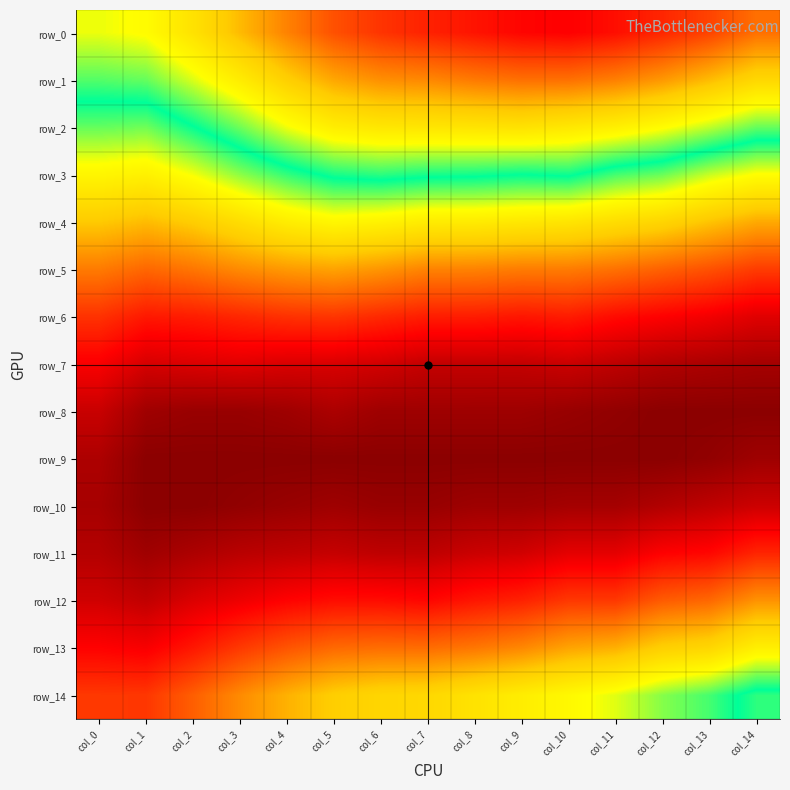

Reading right to left, list all the values displayed in this chart.

row_0: 0.1	0.1	0.1	0.1	0.1	0.1	0.1	0.1	0.1	0.1	0.1	0.1	0.1	0.1	0.1
row_1: 0.1	0.1	0.1	0.1	0.1	0.1	0.1	0.1	0.1	0.1	0.1	0.1	0.1	0.1	0.1
row_2: 0.1	0.1	0.1	0.1	0.1	0.1	0.1	0.1	0.1	0.1	0.1	0.1	0.1	0.1	0.1
row_3: 0.0	0.0	0.1	0.1	0.1	0.1	0.1	0.1	0.1	0.1	0.1	0.0	0.0	0.0	0.0
row_4: 0.0	0.0	0.0	0.0	0.0	0.0	0.0	0.0	0.0	0.0	0.0	0.0	0.0	0.0	0.0
row_5: 0.0	0.0	0.0	0.0	0.0	0.0	0.0	0.0	0.0	0.0	0.0	0.0	0.0	0.0	0.0
row_6: 0.0	0.0	0.0	0.0	0.0	0.0	0.0	0.0	0.0	0.0	0.0	0.0	0.0	0.0	0.0
row_7: 0.0	0.0	0.0	0.0	0.0	0.0	0.0	0.0	0.0	0.0	0.0	0.0	0.0	0.0	0.0
row_8: 0.0	0.0	0.0	0.0	0.0	0.0	0.0	0.0	0.0	0.0	0.0	0.0	0.0	0.0	0.0
row_9: 0.0	0.0	0.0	0.0	0.0	0.0	0.0	0.0	0.0	0.0	0.0	0.0	0.0	0.0	0.0
row_10: 0.0	0.0	0.0	0.0	0.0	0.0	0.0	0.0	0.0	0.0	0.0	0.0	0.0	0.0	0.0
row_11: 0.0	0.0	0.0	0.0	0.0	0.0	0.0	0.0	0.0	0.0	0.0	0.0	0.0	0.0	0.0
row_12: 0.0	0.0	0.0	0.0	0.0	0.0	0.0	0.0	0.0	0.0	0.0	0.0	0.0	0.0	0.0
row_13: 0.0	0.0	0.0	0.0	0.0	0.0	0.0	0.0	0.0	0.0	0.0	0.0	0.0	0.0	0.0
row_14: 0.1	0.1	0.1	0.0	0.0	0.0	0.0	0.0	0.0	0.0	0.0	0.0	0.0	0.0	0.0